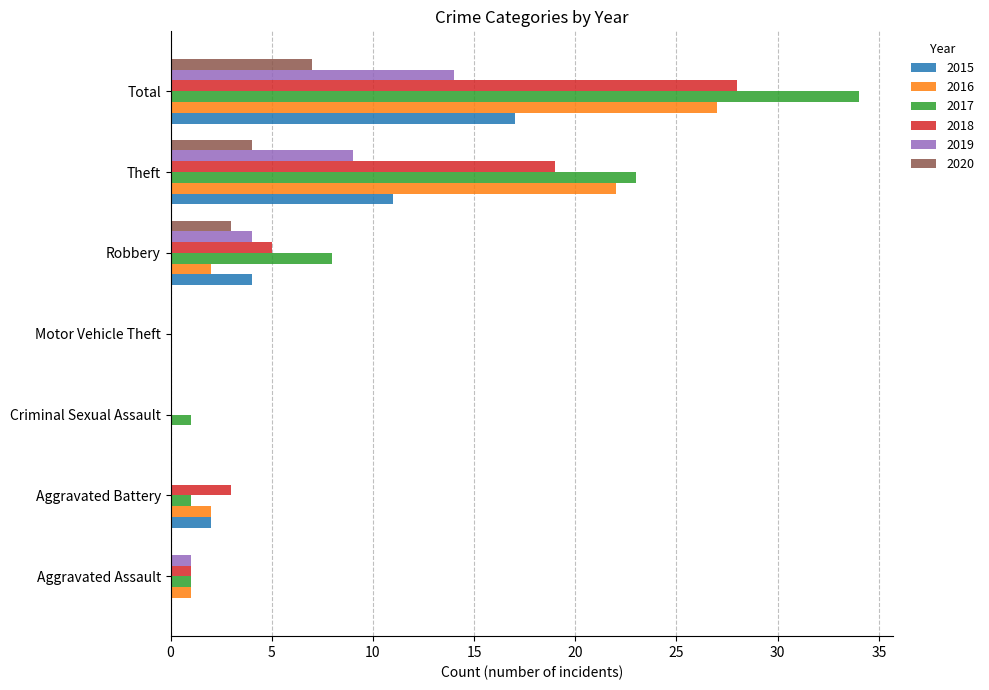

What are all the series names shown in the legend?

2015, 2016, 2017, 2018, 2019, 2020